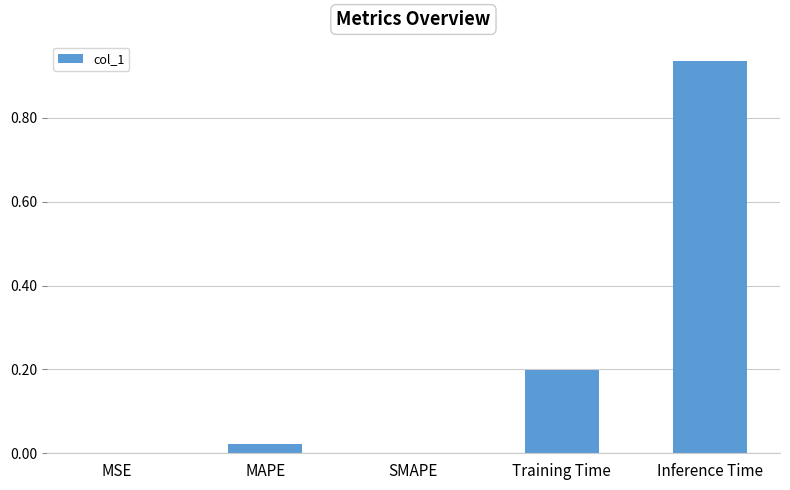

What is the change in value from MAPE to Training Time?

+0.2